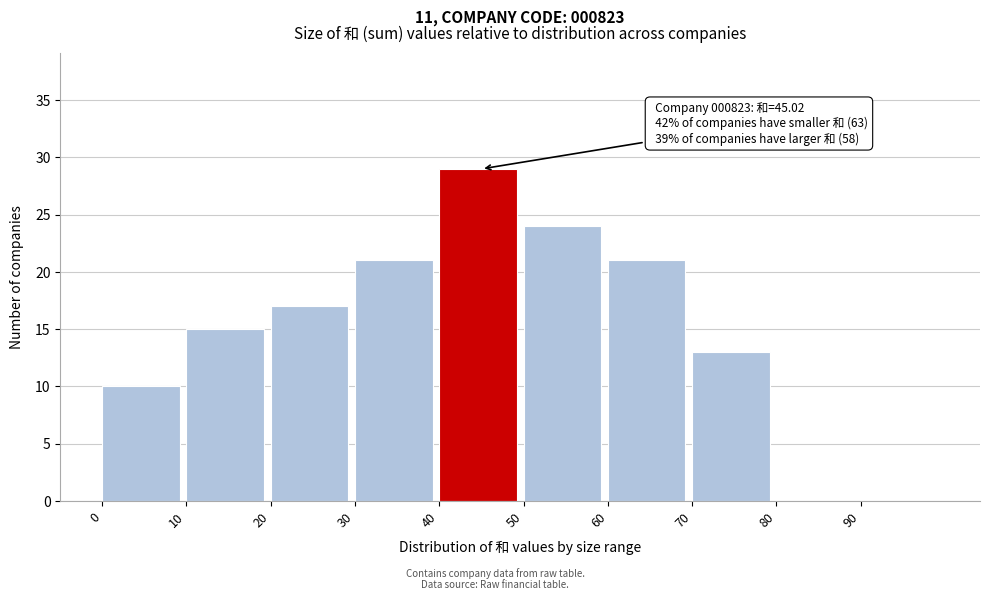

Which range on the x-axis has the tallest bar?

40 to 50